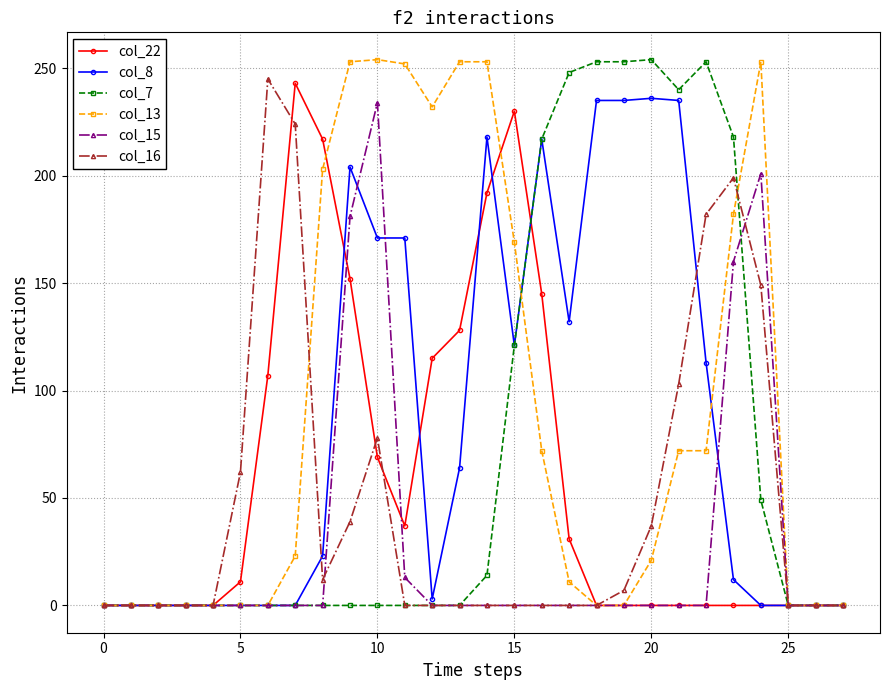

The value of col_7 at 15 is 121. True or false?

True